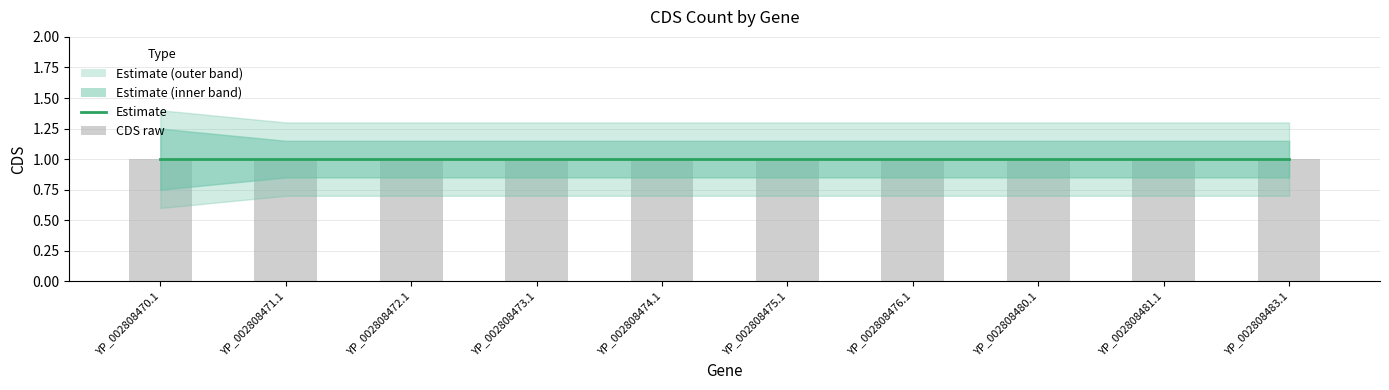

How many groups of bars are there?

10